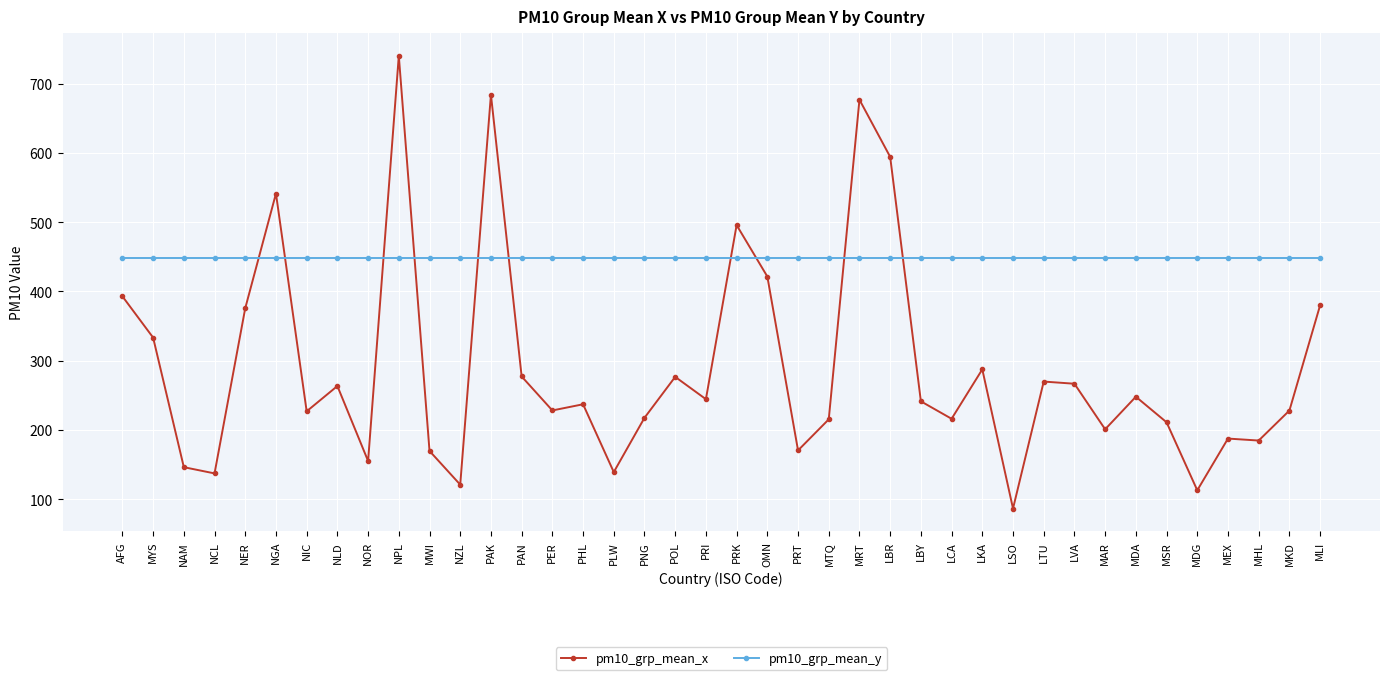

What is the value of the pm10_grp_mean_y point at the 16th from the left?

448.4